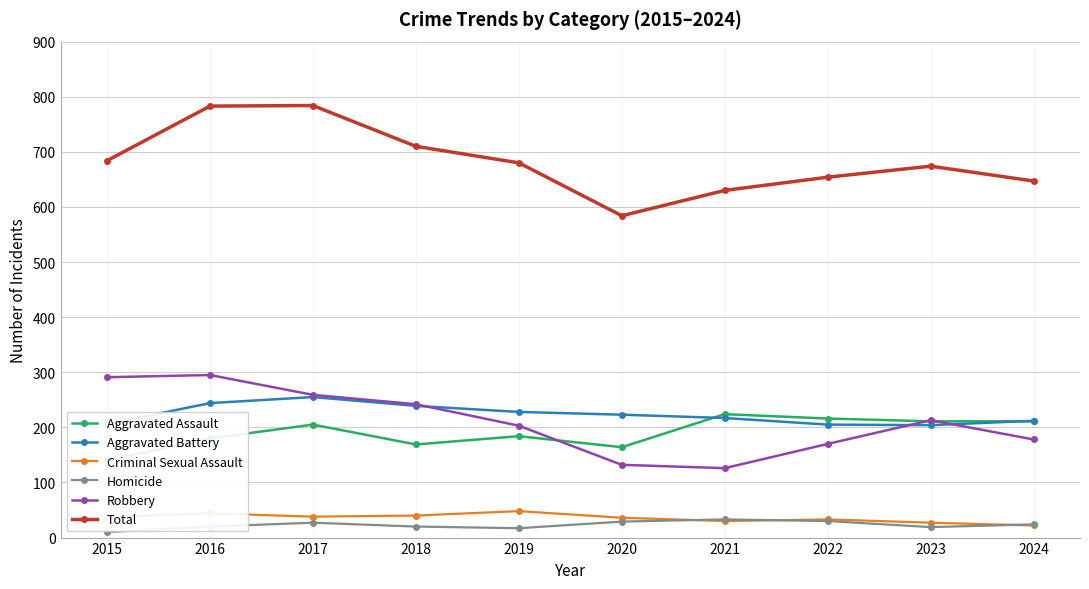

Which series has the largest total across all categories?

Total